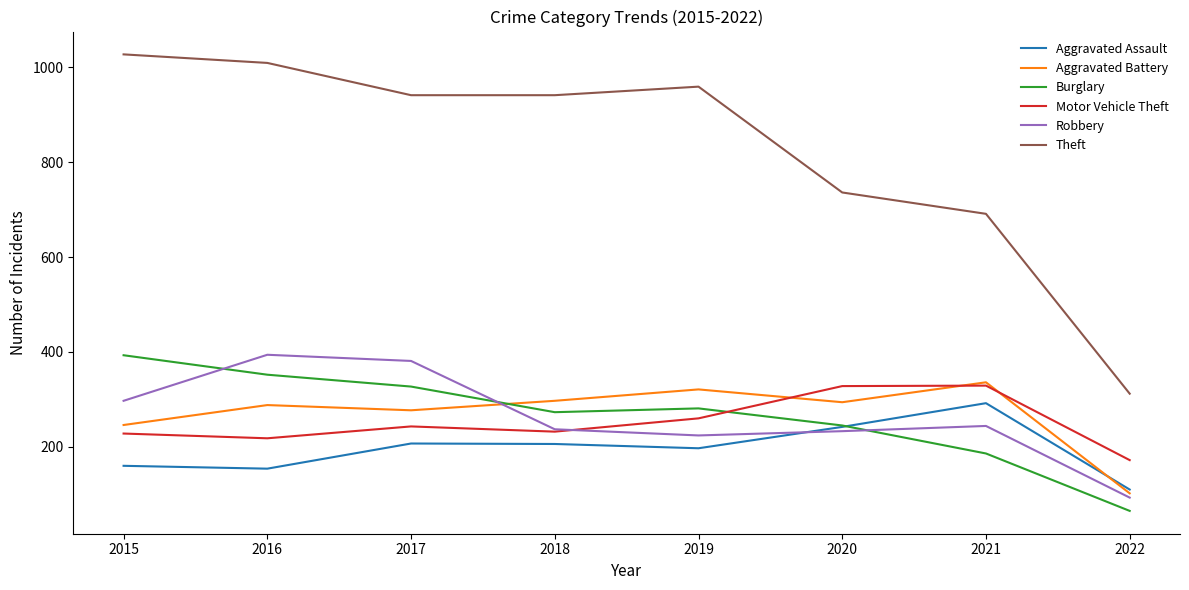

Which series changed the most between 2019 and 2020?

Theft